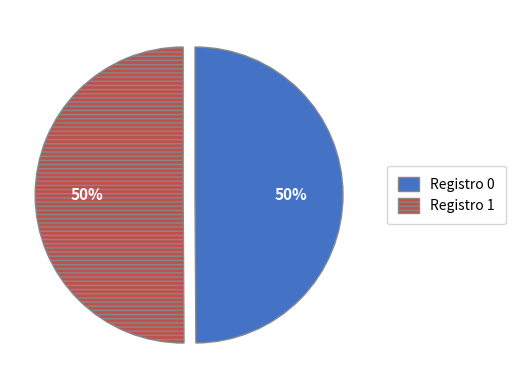

To the nearest percent, what is the average slice percentage?

50%